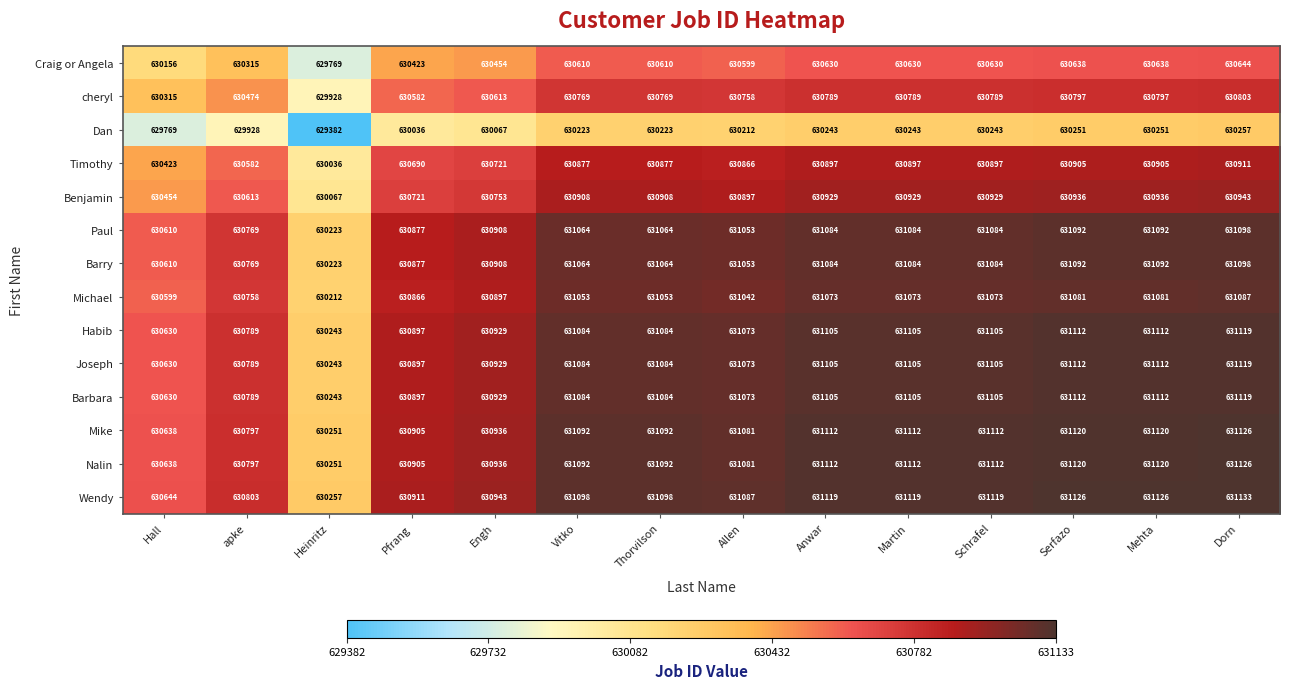

What is the average value of the Barbara series?

630956